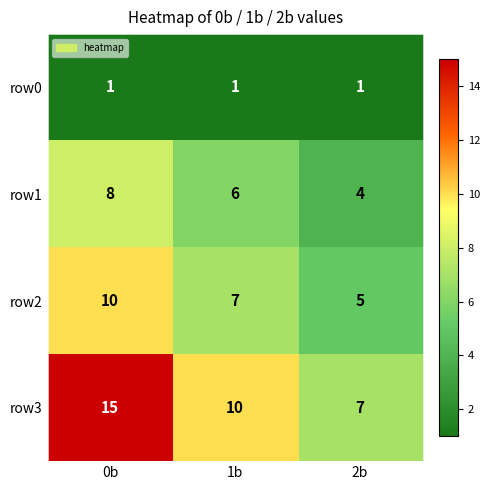

Reading left to right, list all the values displayed in this chart.

row0: 1	1	1
row1: 8	6	4
row2: 10	7	5
row3: 15	10	7